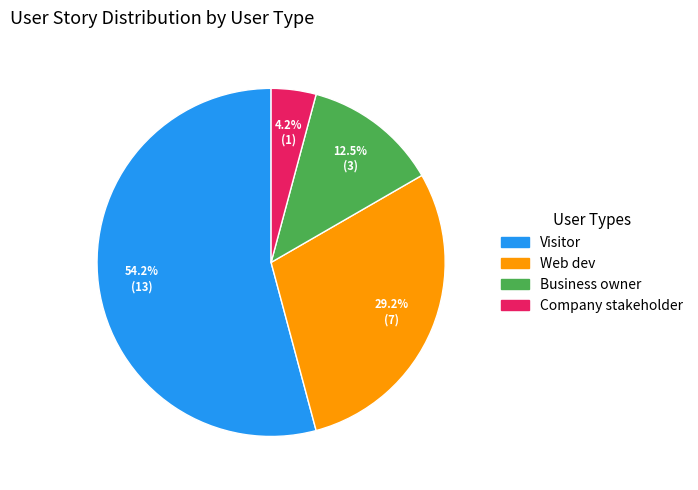

Which category has the biggest portion of the pie?

Visitor